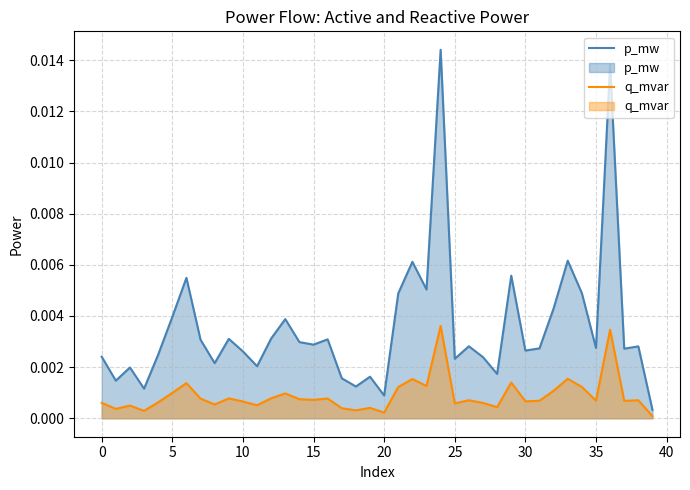

Which series has the widest spread of values?

p_mw